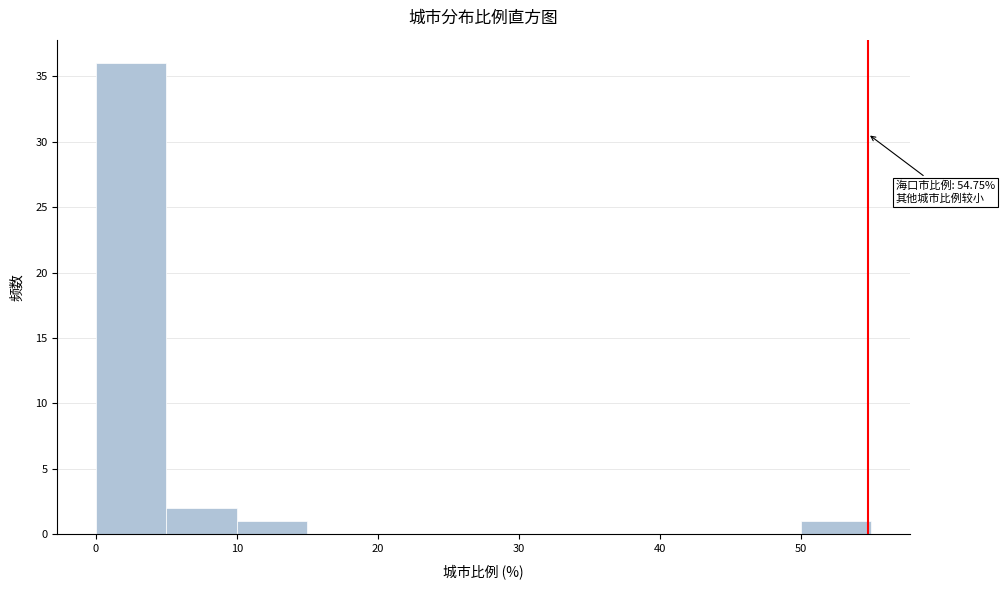

Which range on the x-axis has the tallest bar?

0 to 5